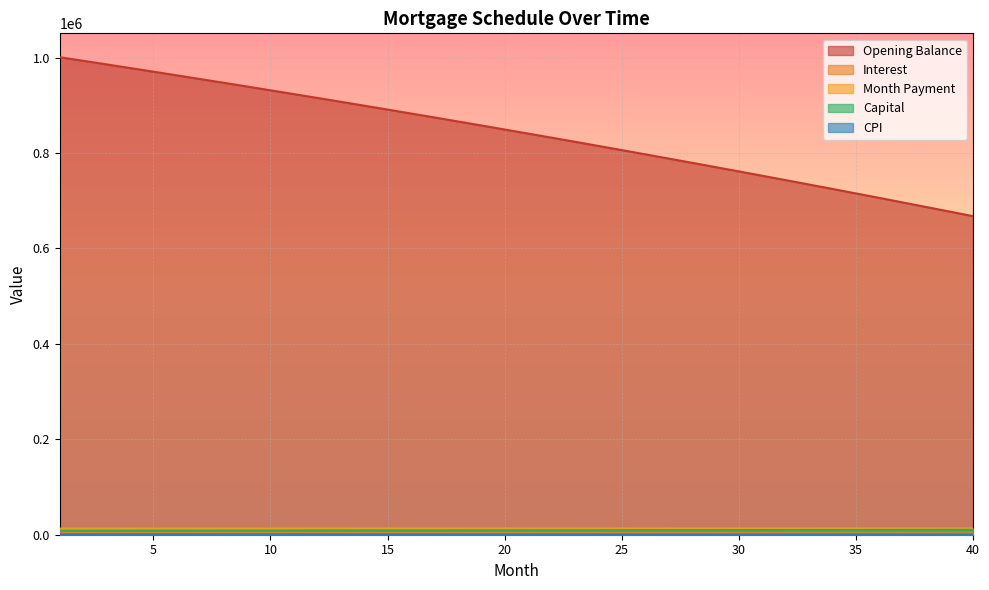

True or false: interest and cpi intersect in this chart.

False